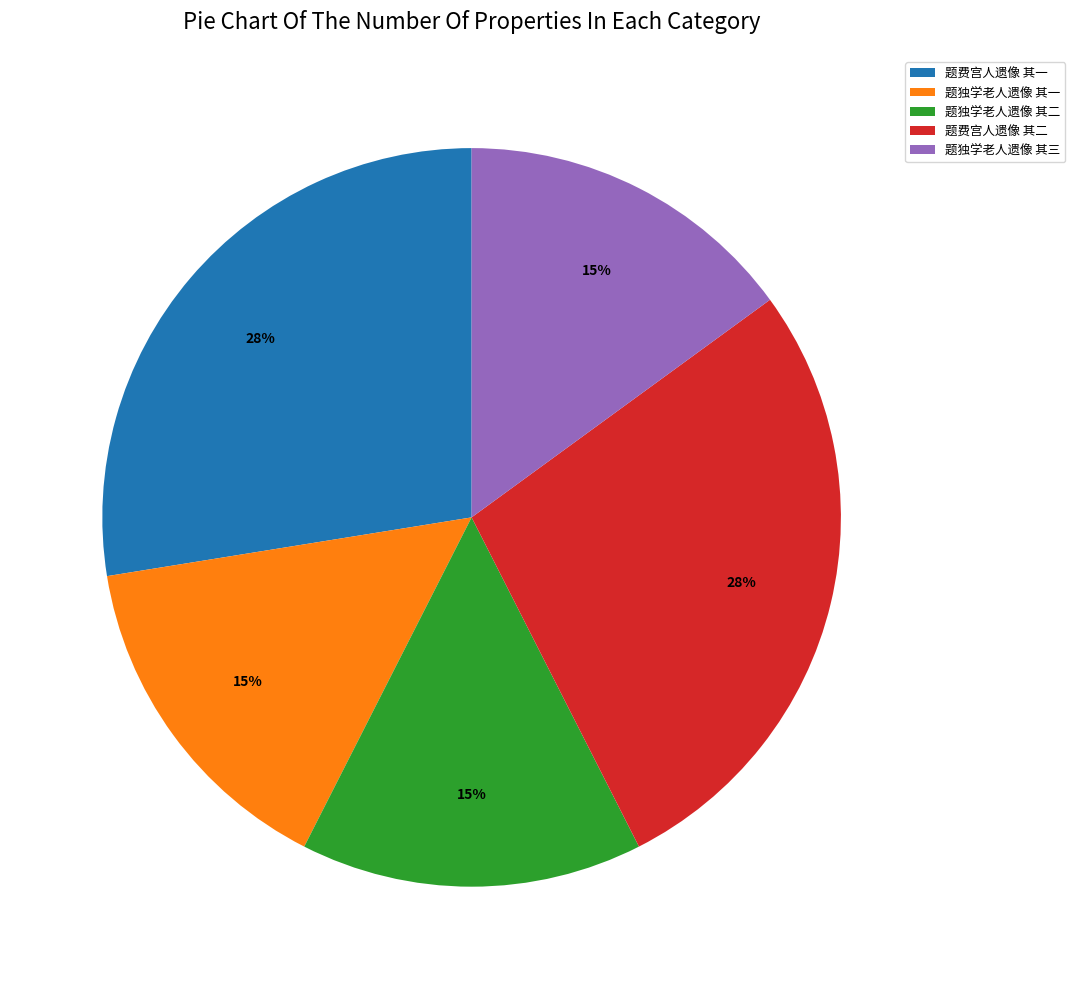

What percentage is the 题独学老人遗像 其一 slice, to the nearest percent?

15%